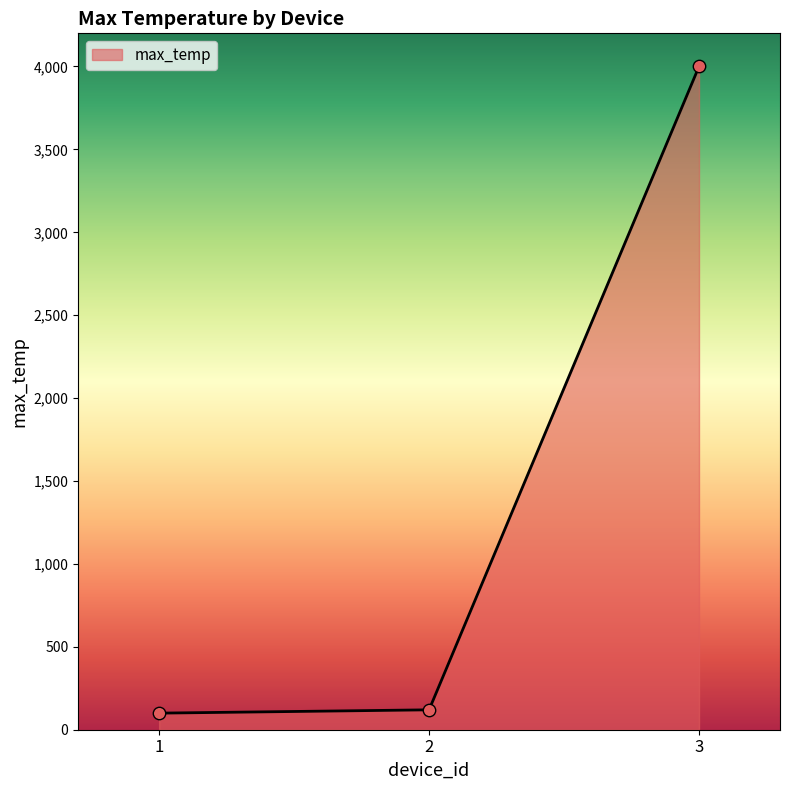

Between 1 and 3, which is larger?

3